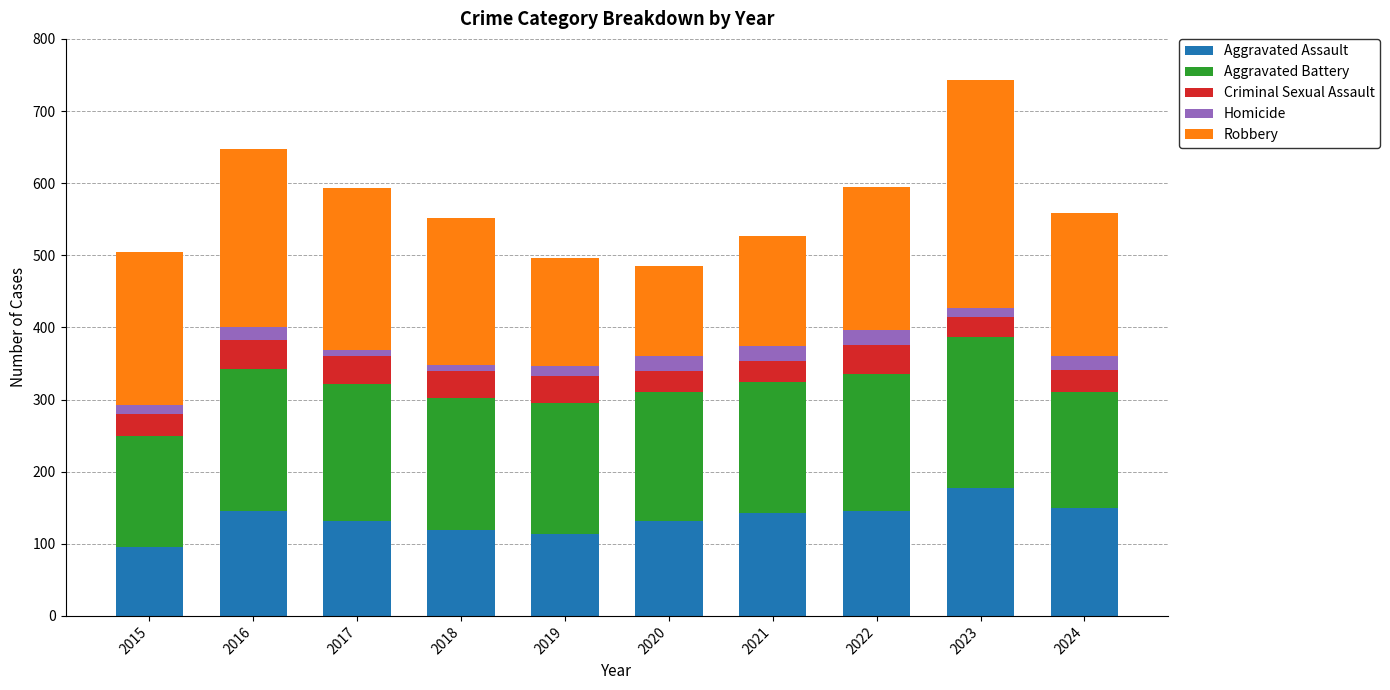

At which category is the sum across all series the highest?

2023